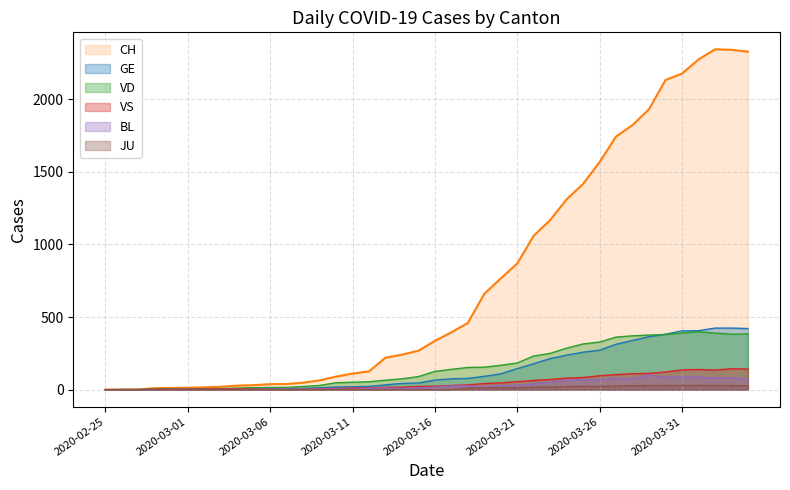

Where is BL nearest to the value 49?

2020-03-23